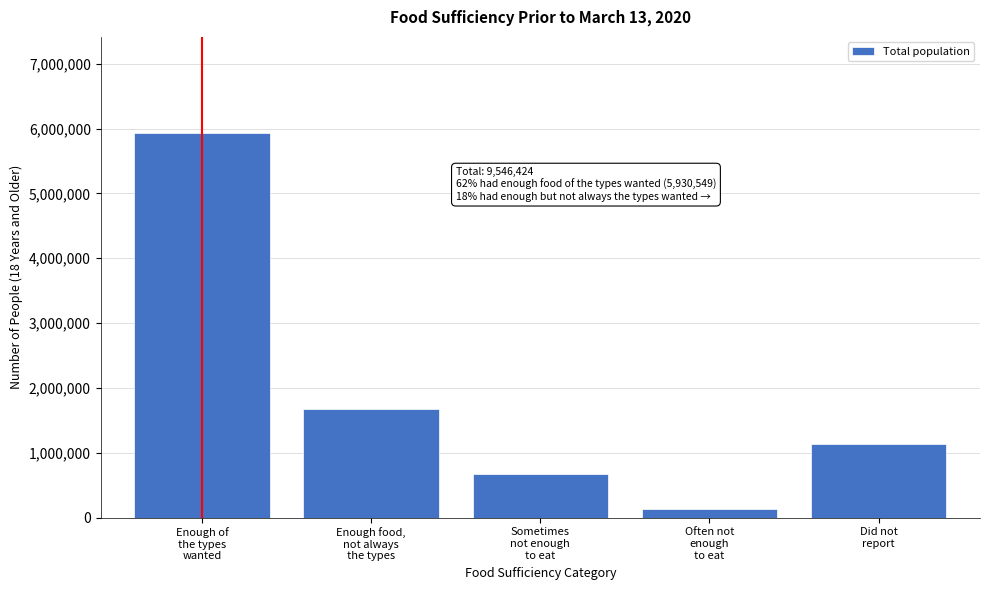

Reading left to right, what are all the values shown in this chart?

5930549	1679120	673818	132974	1129963